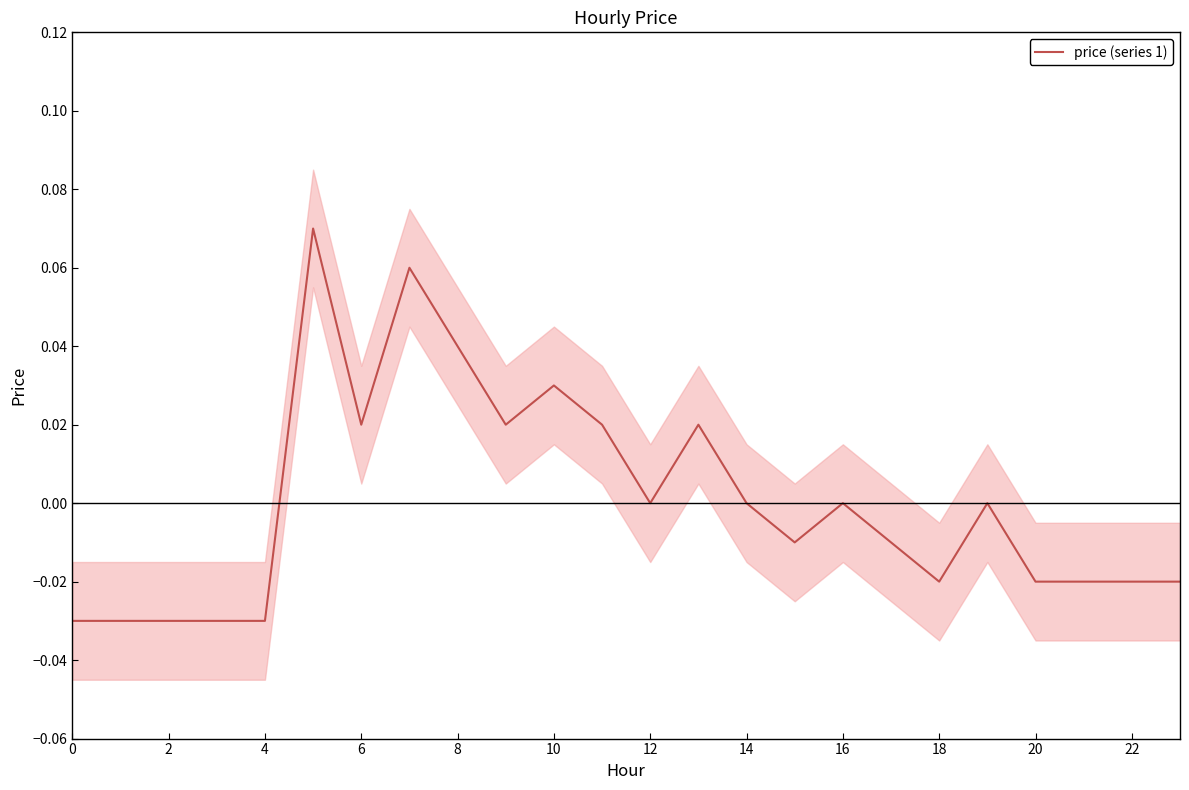

How many interior local peaks (higher than both neighbors) does the data have?

6